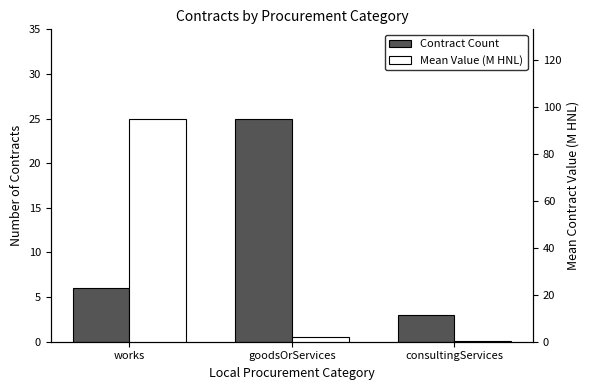

Count the number of data series in this chart.

2